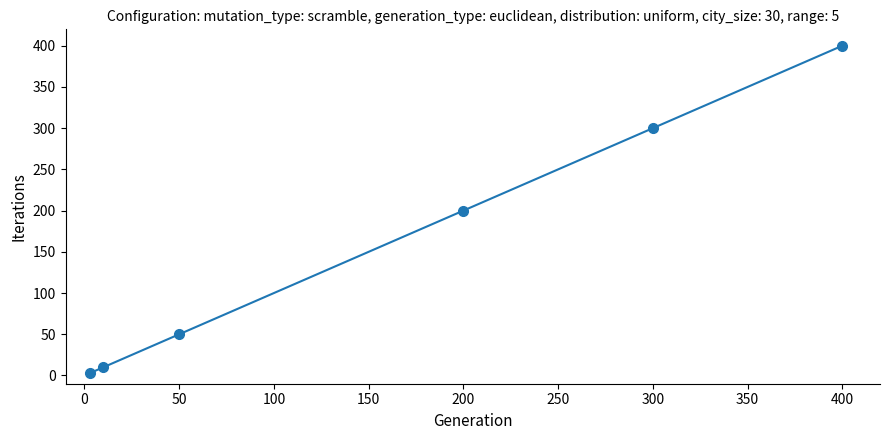

Count the number of data series in this chart.

1